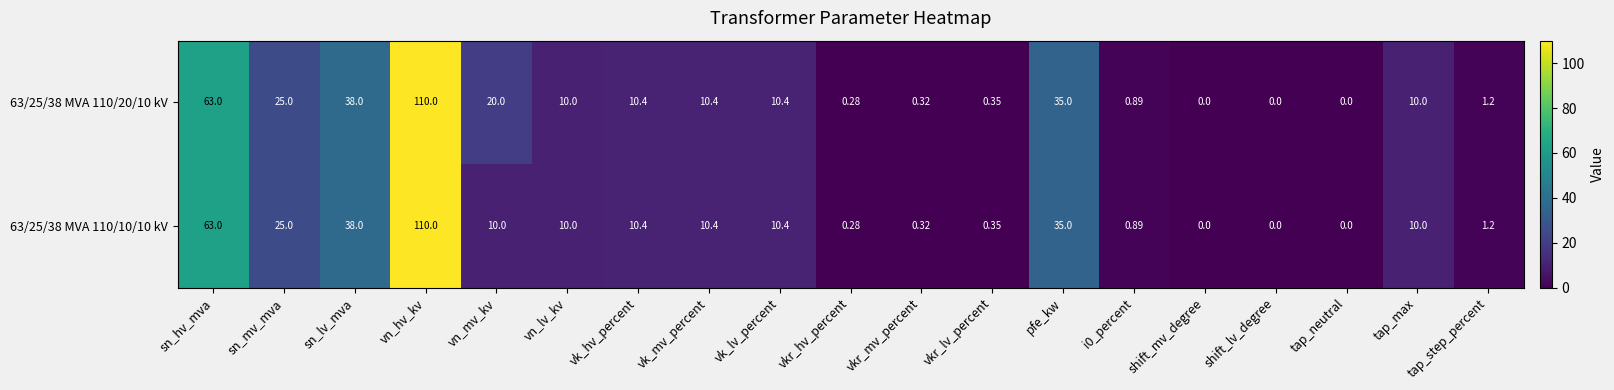

At which label does 63/25/38 MVA 110/10/10 kV first exceed 10?

sn_hv_mva